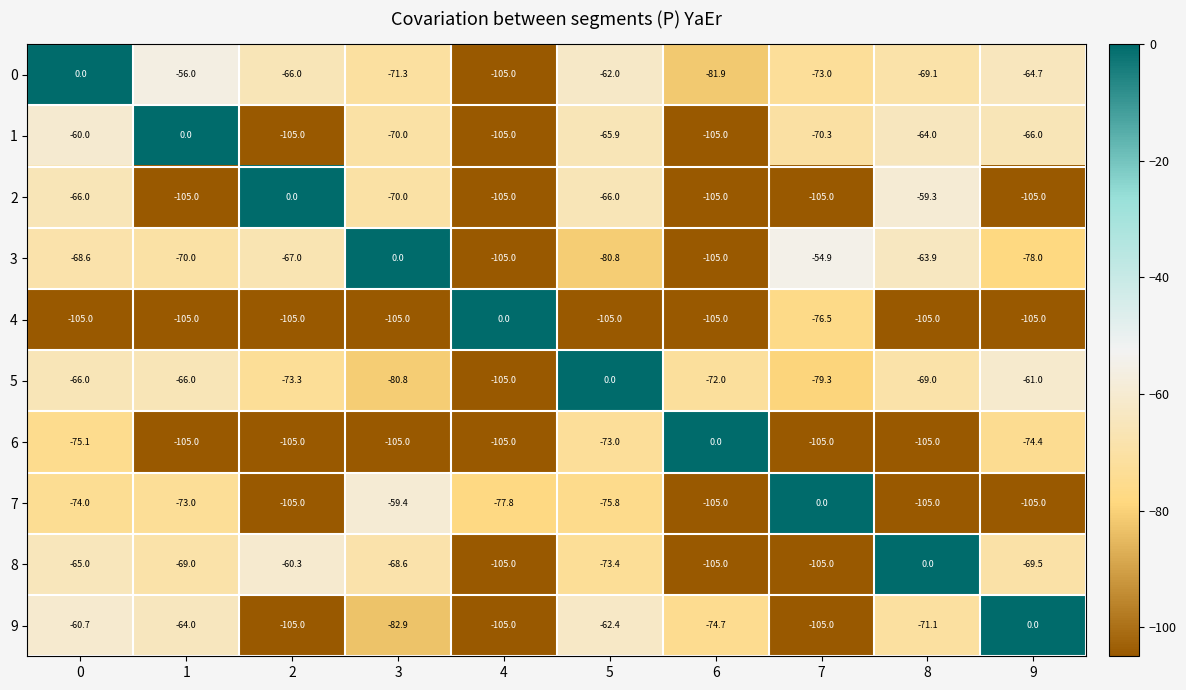

What is the sum of the 0 values at 9 and 8?

-133.8